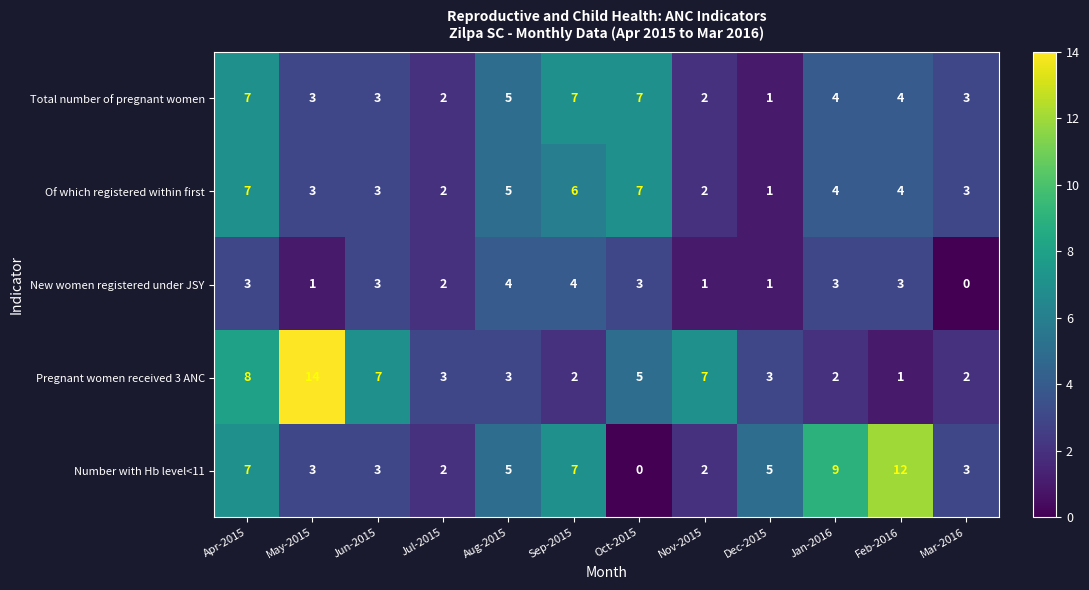

What is the total value across all series at Mar-2016?

11